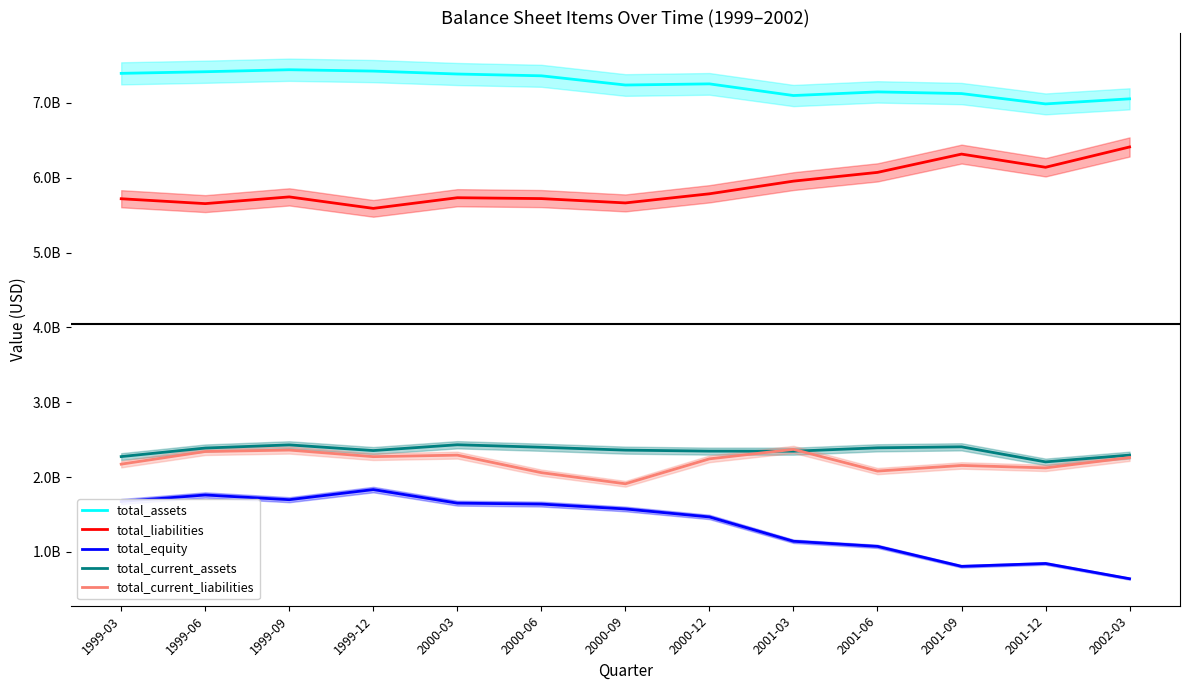

What is the difference between the maximum and minimum values in the total_assets series?

456400000